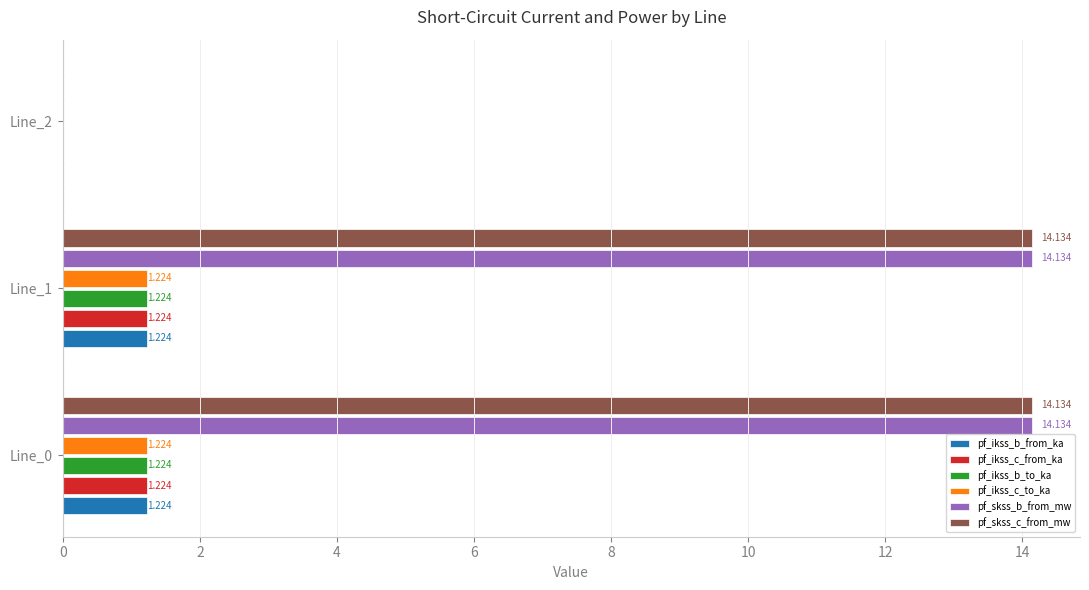

How many pf_ikss_c_to_ka values are between 0 and 1?

1